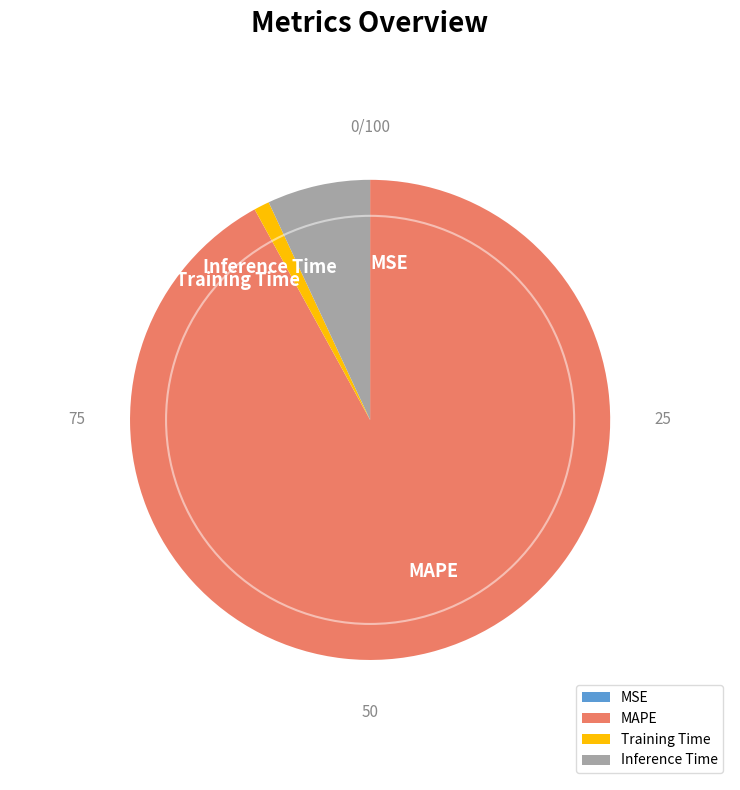

Which slice is the largest?

MAPE